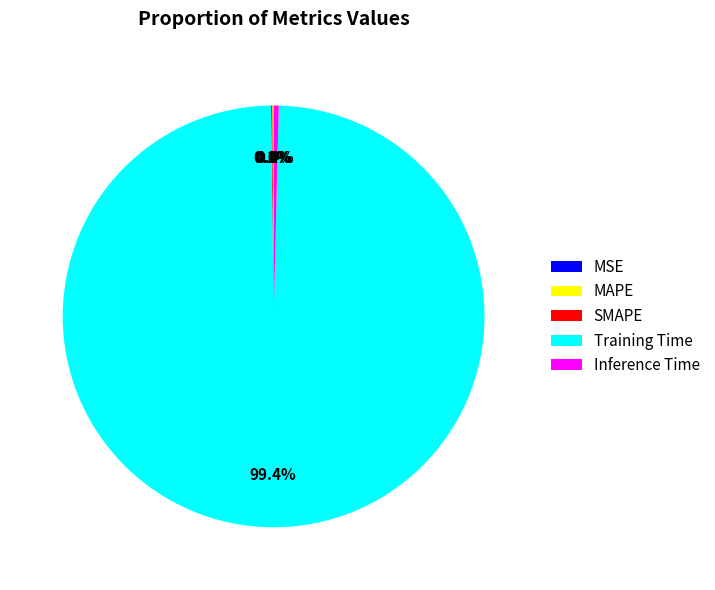

What is the largest slice in the pie chart?

Training Time